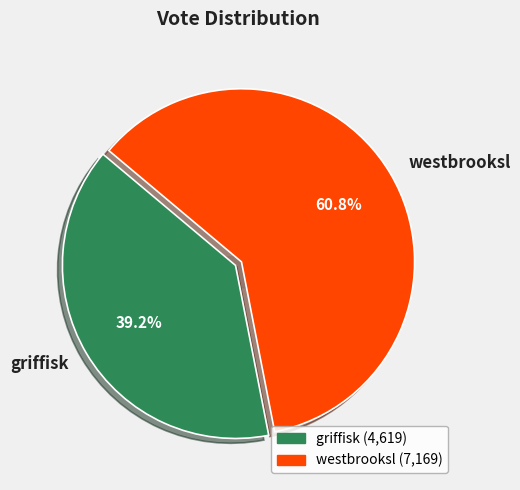

The westbrooksl slice represents 61% of the pie. True or false?

True